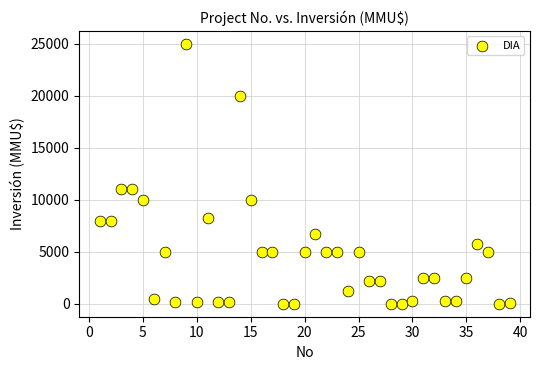

What is the range of X values (max minus min)?

38